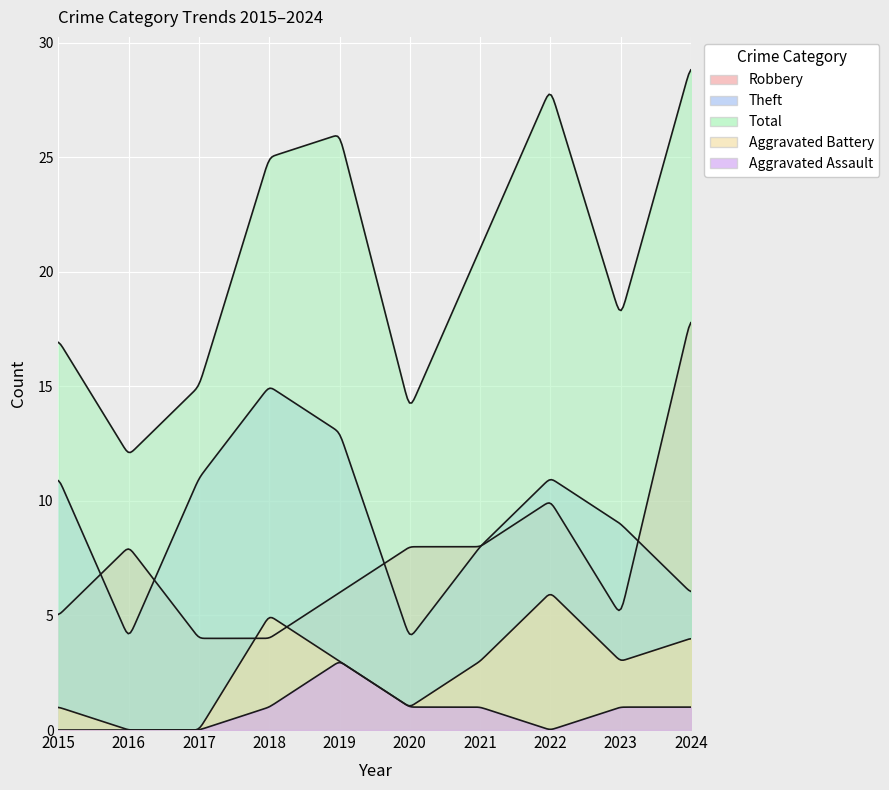

Rank the series at 2018 from highest to lowest value.

Total, Theft, Aggravated Battery, Robbery, Aggravated Assault